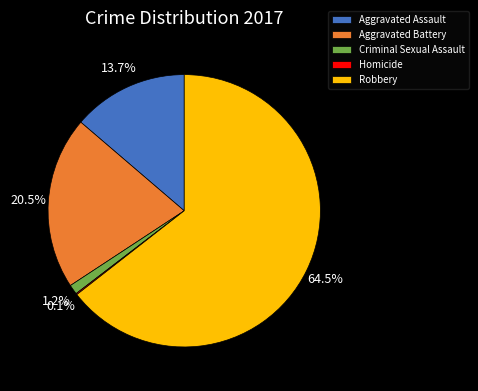

What is the majority slice?

Robbery